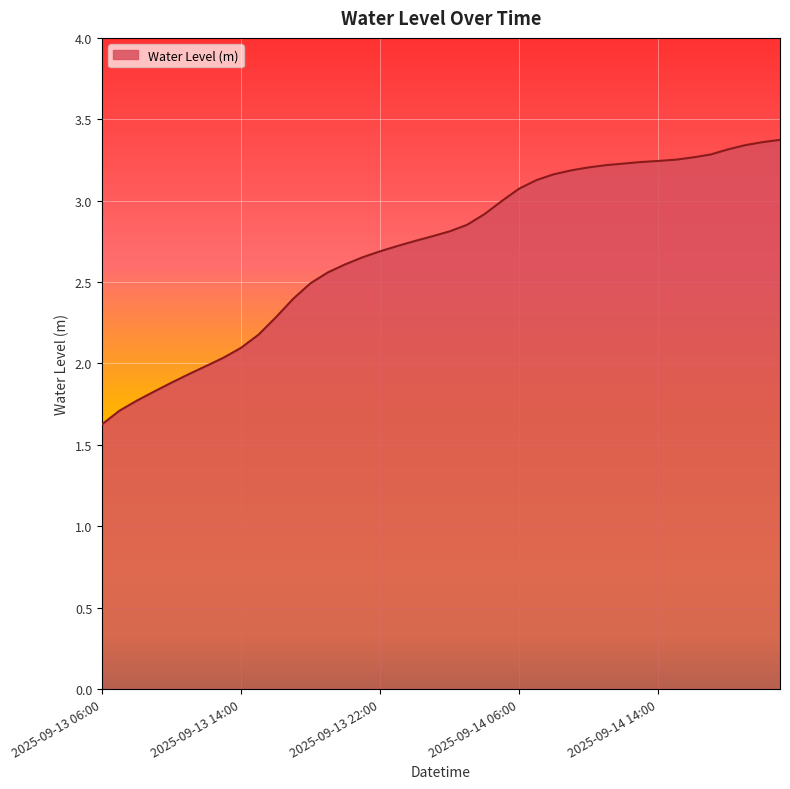

What is the difference between the maximum and minimum values?

1.7